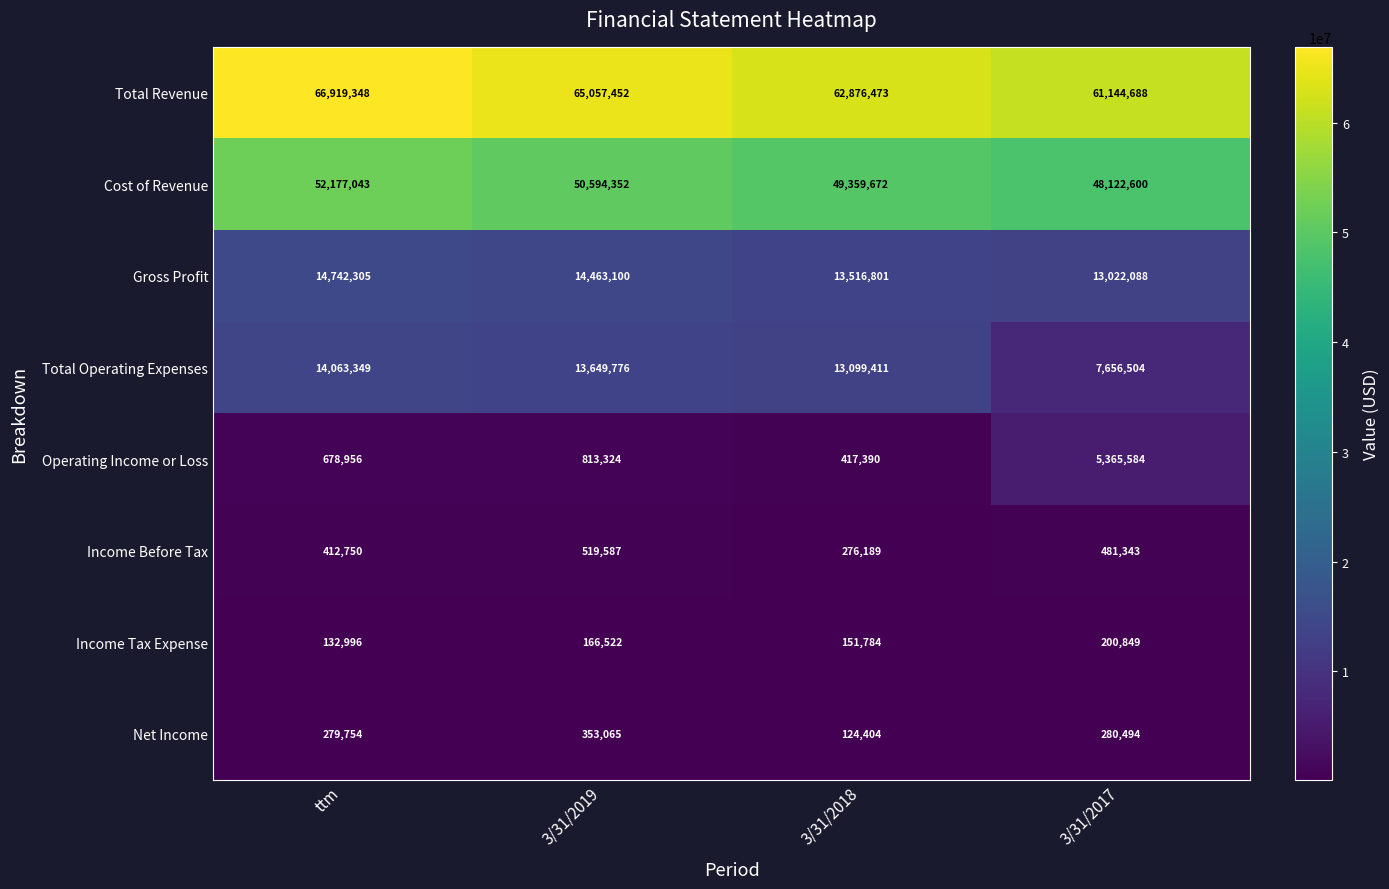

True or false: Income Tax Expense has a value of 49422 at 3/31/2017.

False